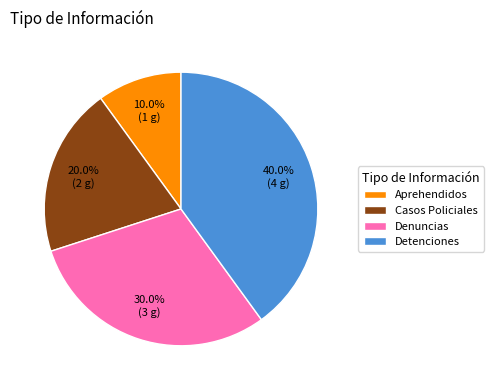

To the nearest percent, what is the difference between the largest and smallest slice percentages?

30%